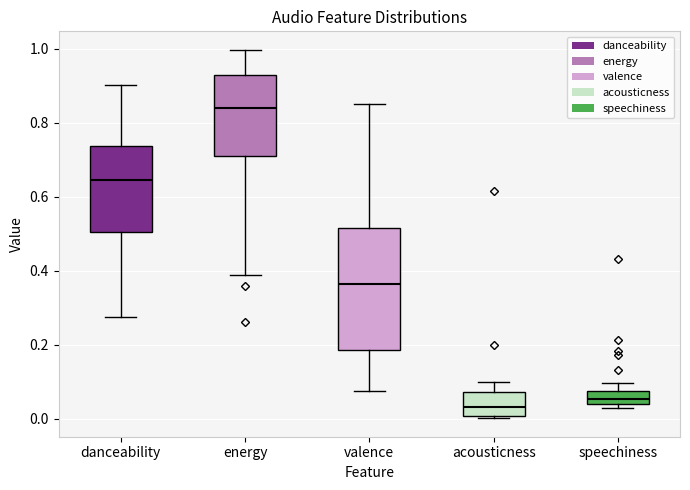

Reading left to right, read every box against the y-axis: the position of its median line, the range the box covers, and the ends of its whiskers. The values are not printed on the chart, so give them approximately, as read against the axis.

danceability: median 0.64, box 0.50 to 0.74, whiskers 0.28 to 0.90
energy: median 0.84, box 0.72 to 0.92, whiskers 0.38 to 1.00
valence: median 0.36, box 0.18 to 0.52, whiskers 0.08 to 0.86
acousticness: median 0.04, box 0.00 to 0.08, whiskers 0.00 (just below the box's lower edge) to 0.10
speechiness: median 0.06, box 0.04 to 0.08, whiskers 0.02 to 0.10